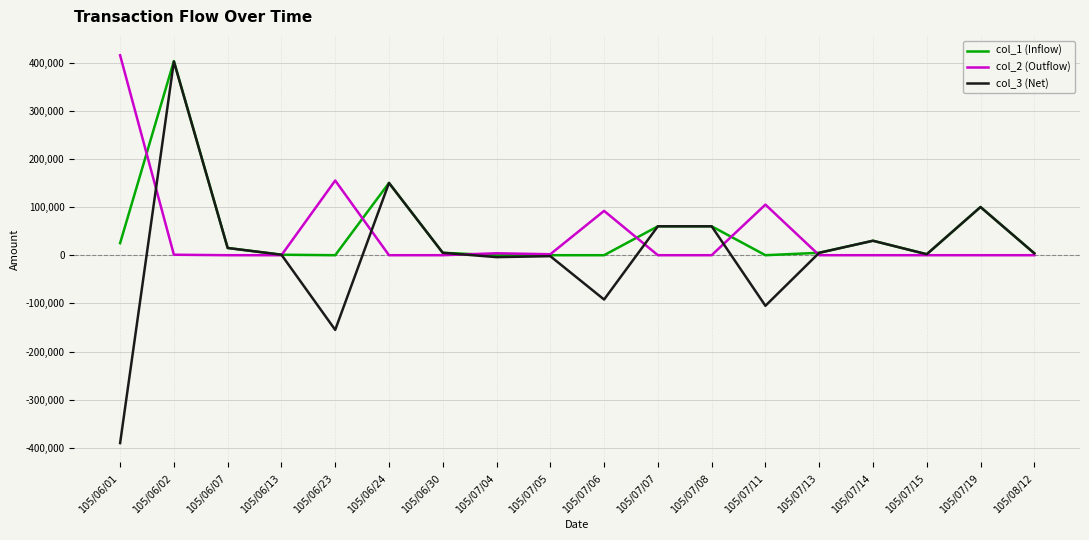

At which category is the sum across all series the highest?

105/06/02